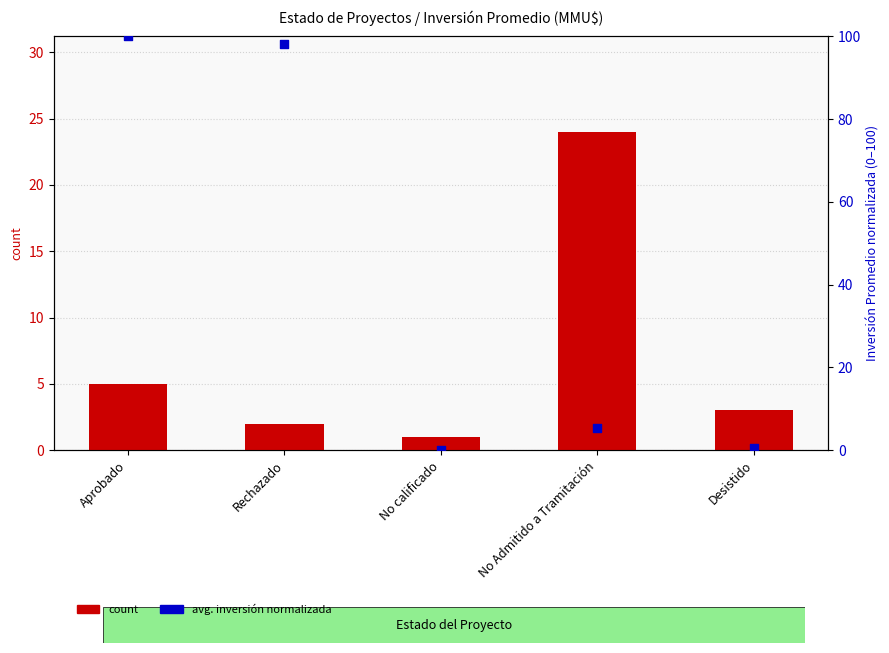

Which series has the widest spread of Y values?

avg_inversion (normalized)